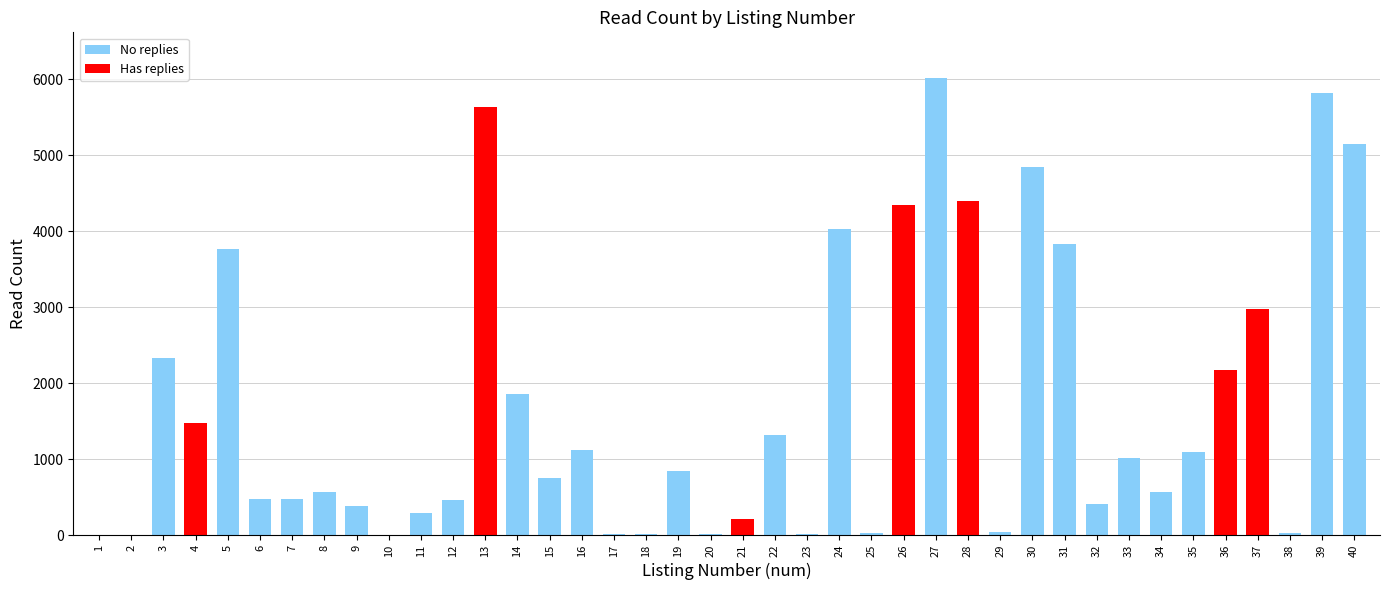

What is the sum of all values?

68755